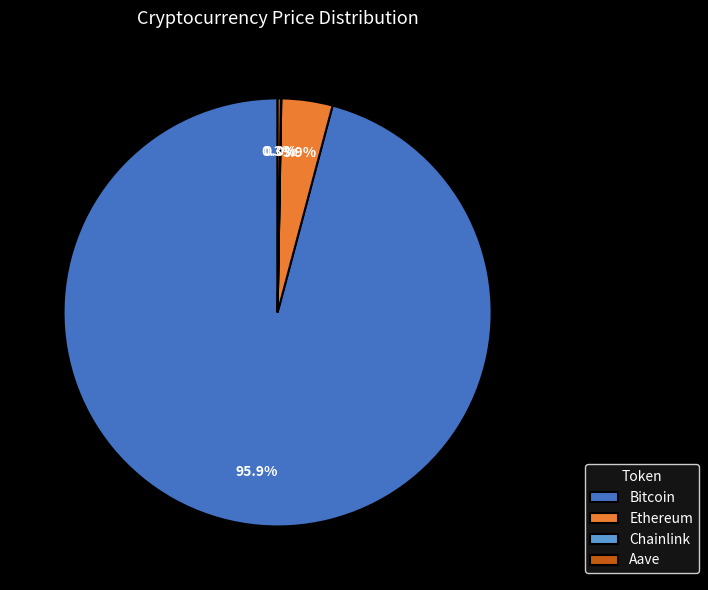

Is there a majority slice in this chart?

Yes